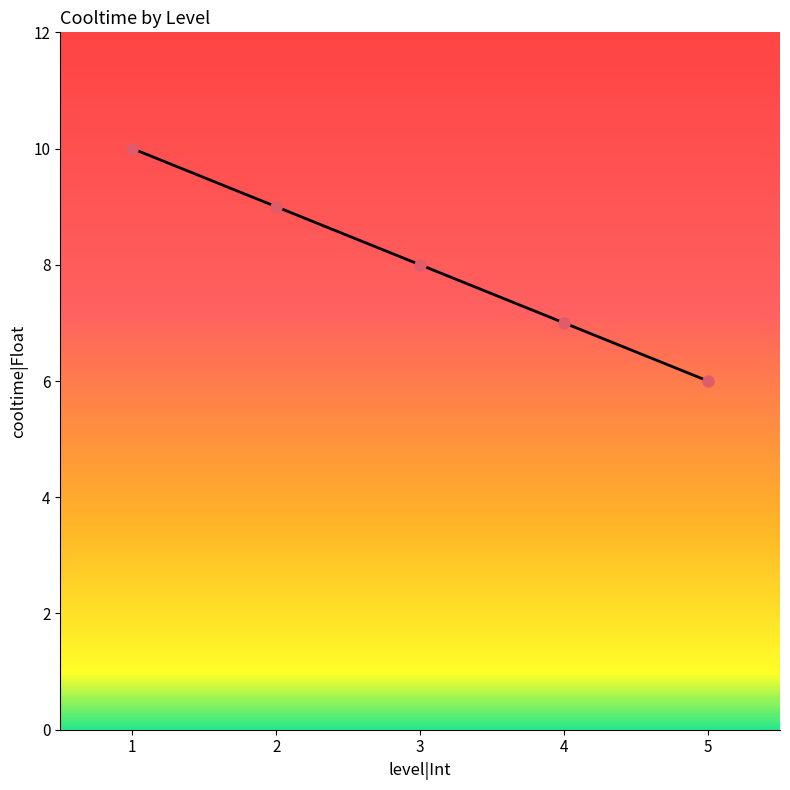

What is the change in value from 2 to 4?

-2